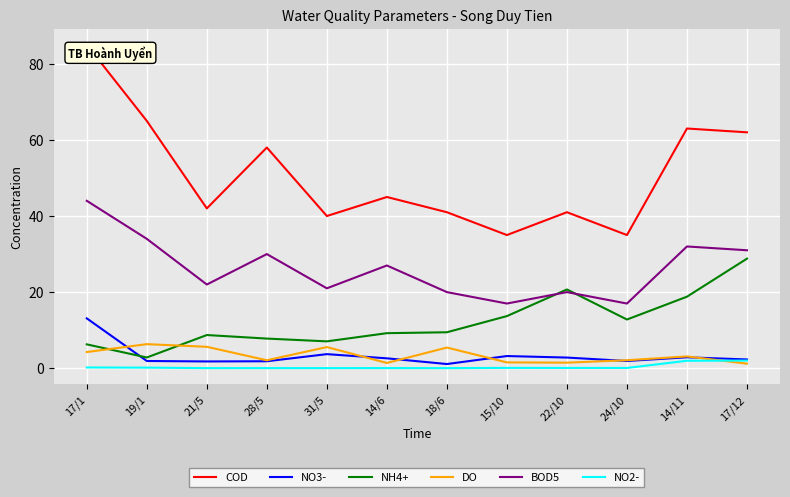

What is the approximate value of COD at 17/1?

85.0